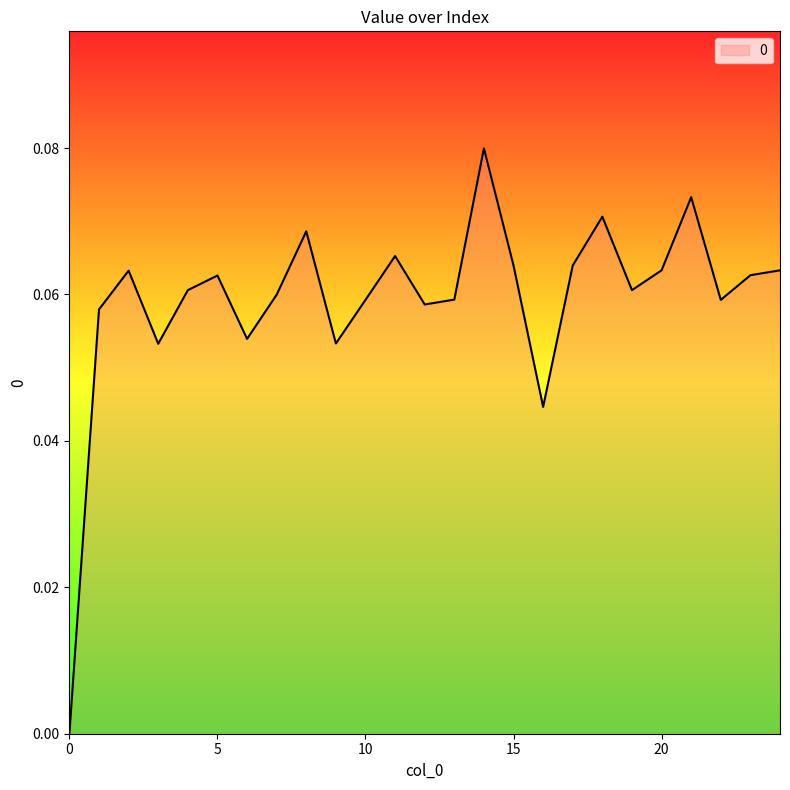

How many interior local peaks (higher than both neighbors) does the data have?

7